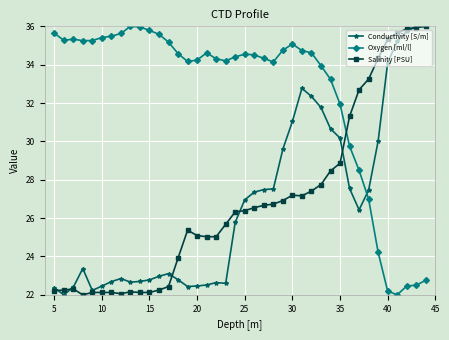

Which series has the largest total across all categories?

Oxygen [ml/l]